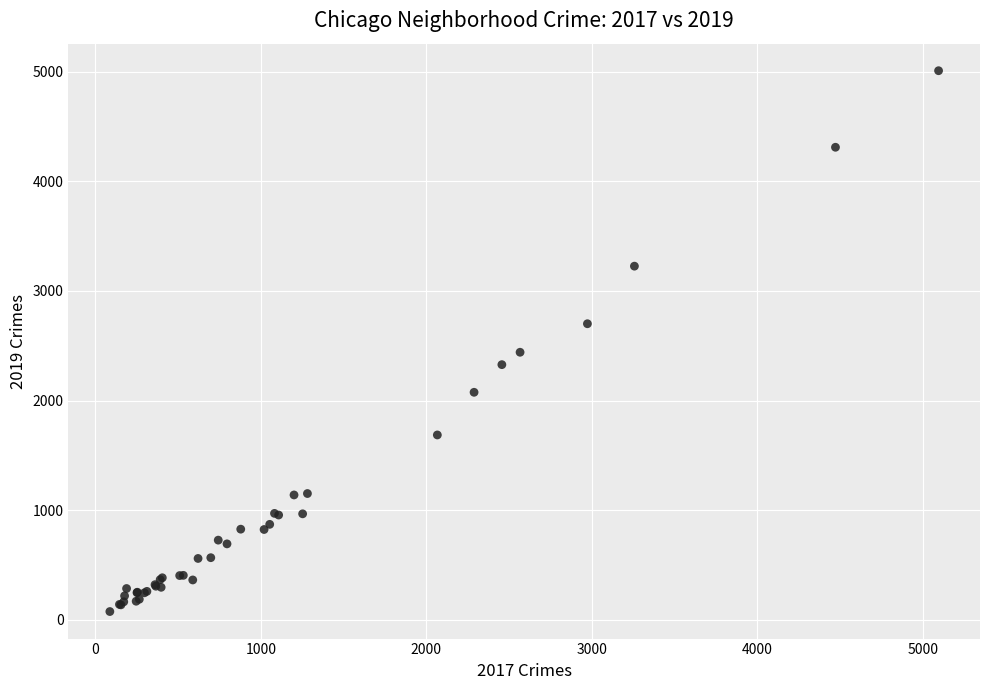

What Y value in the scatter plot is closest to 2542?

2441